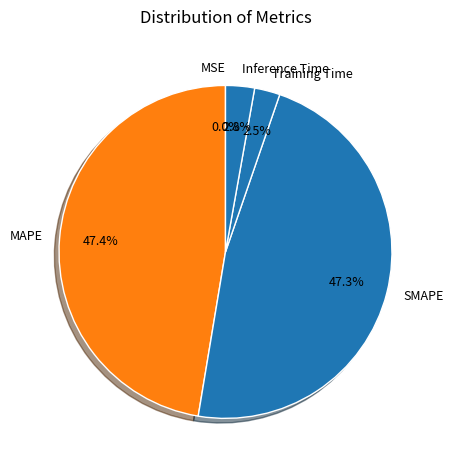

Is MAPE the majority of the pie?

No